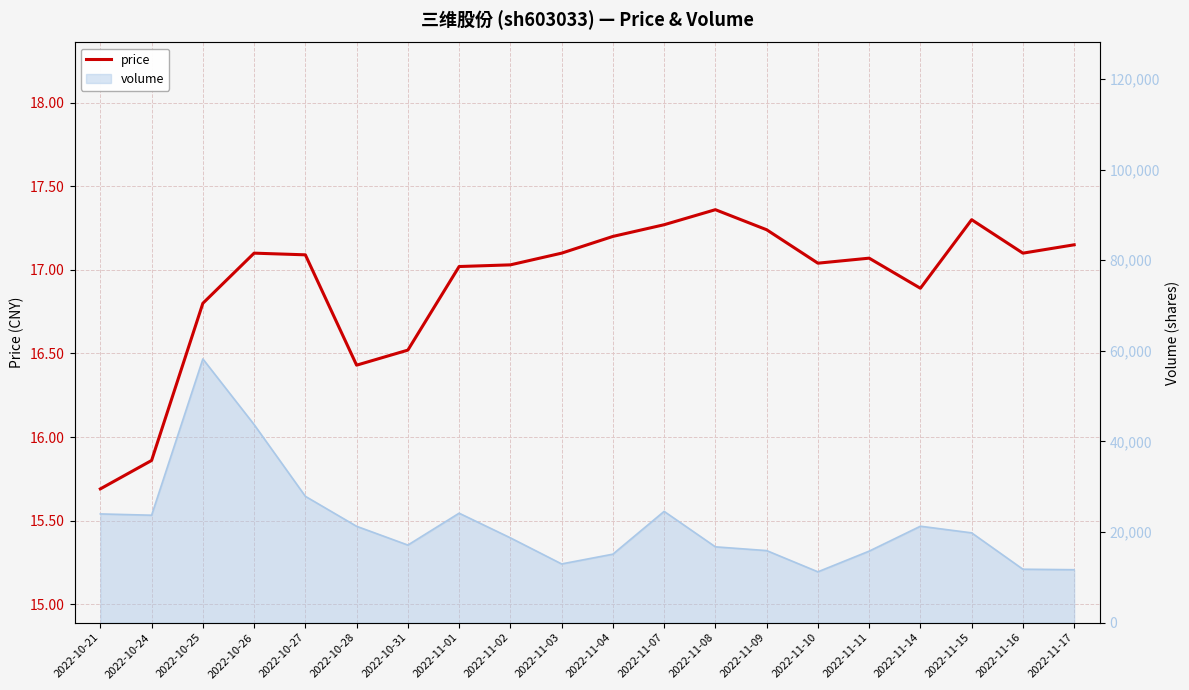

How many values are below 17?

6